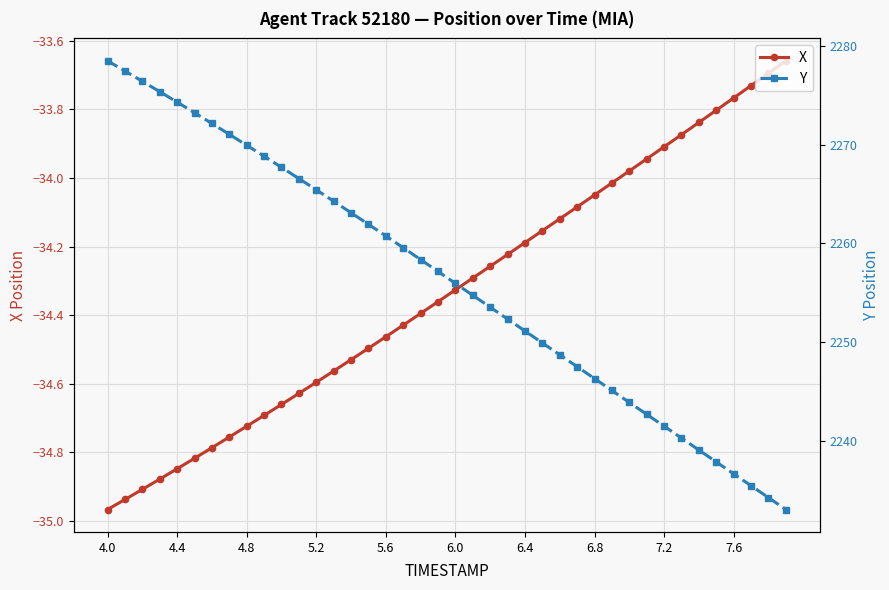

What is the greatest value displayed?

2278.5